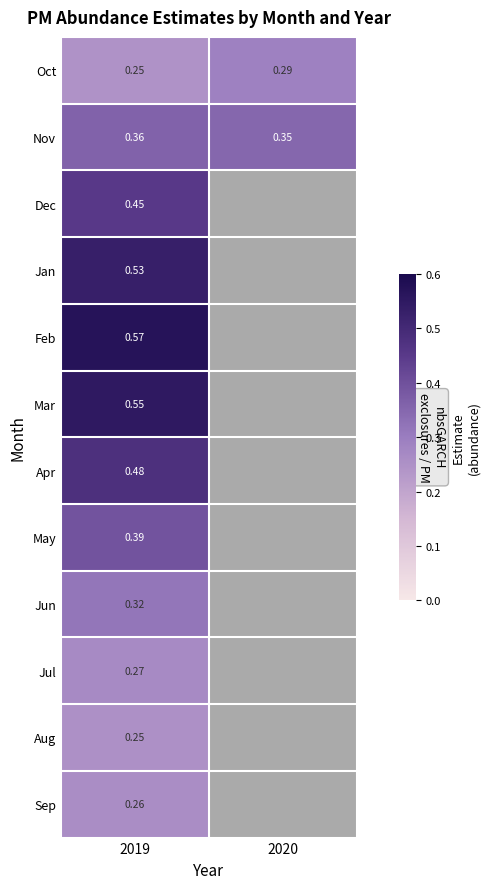

At which category does the chart reach its minimum across all series?

2019